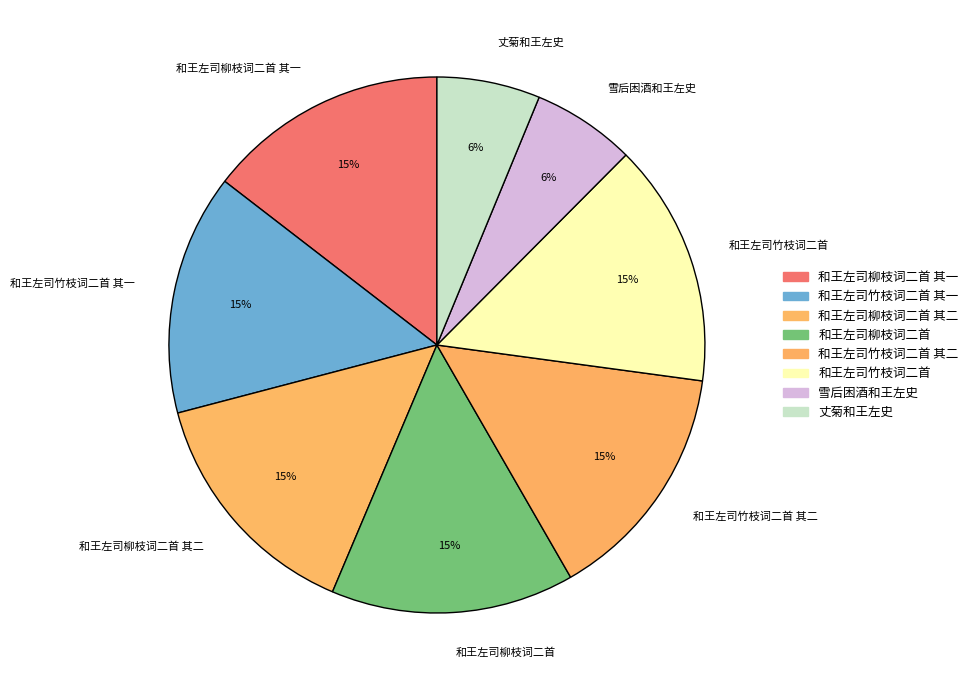

Is the sum of 雪后困酒和王左史 and 丈菊和王左史 greater than half?

No